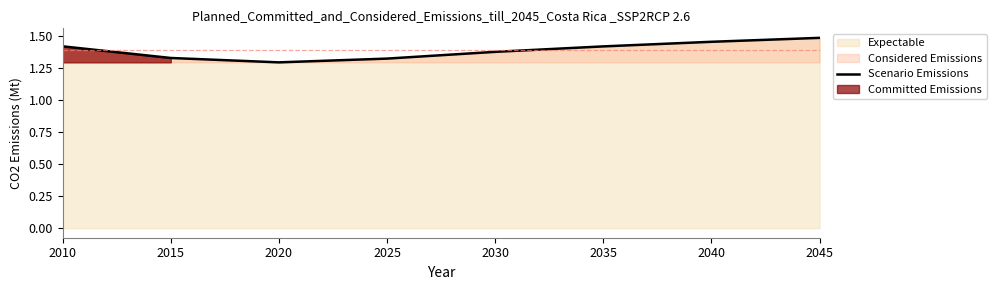

List the labels in order of value, smallest first.

2020, 2025, 2015, 2030, 2035, 2010, 2040, 2045